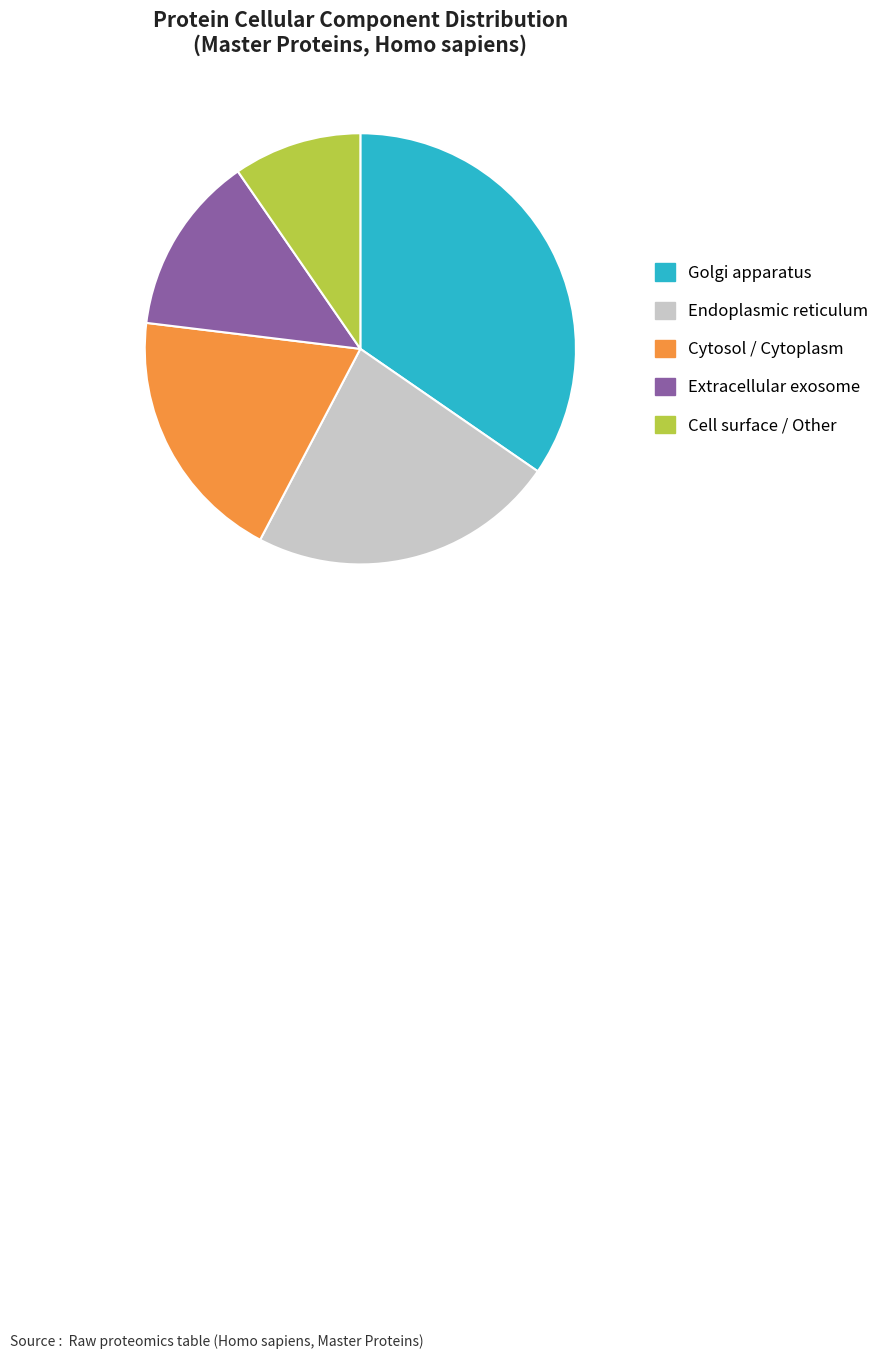

True or false: Golgi apparatus accounts for 35% of the total.

True